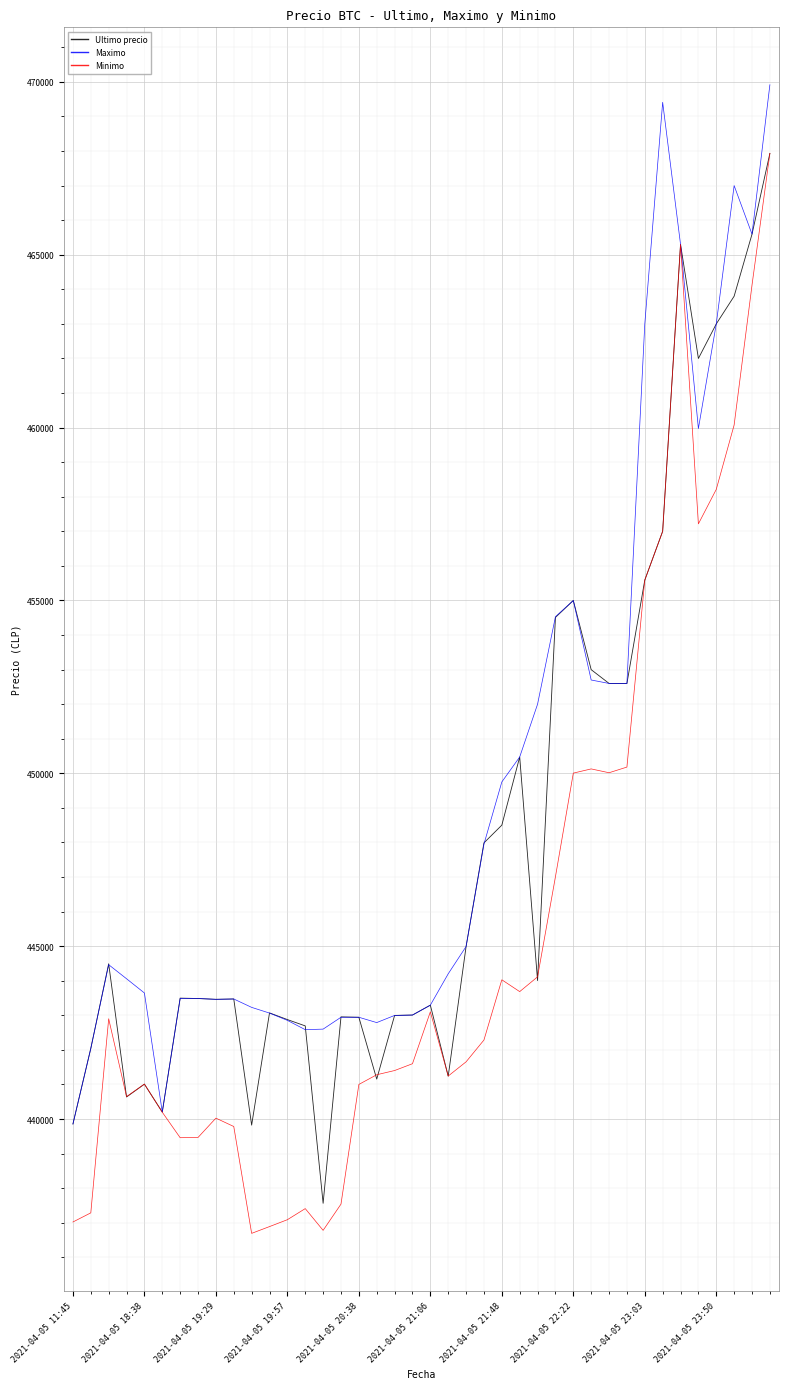

What is the maximum value for Ultimo precio?

467932